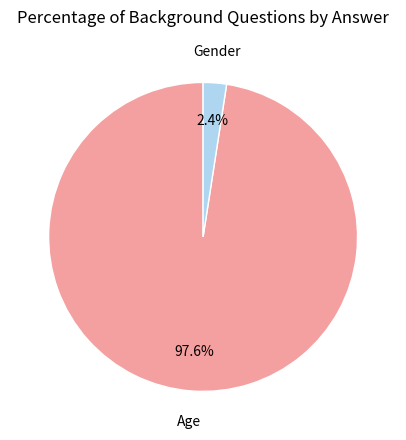

Which slice is the largest?

Age